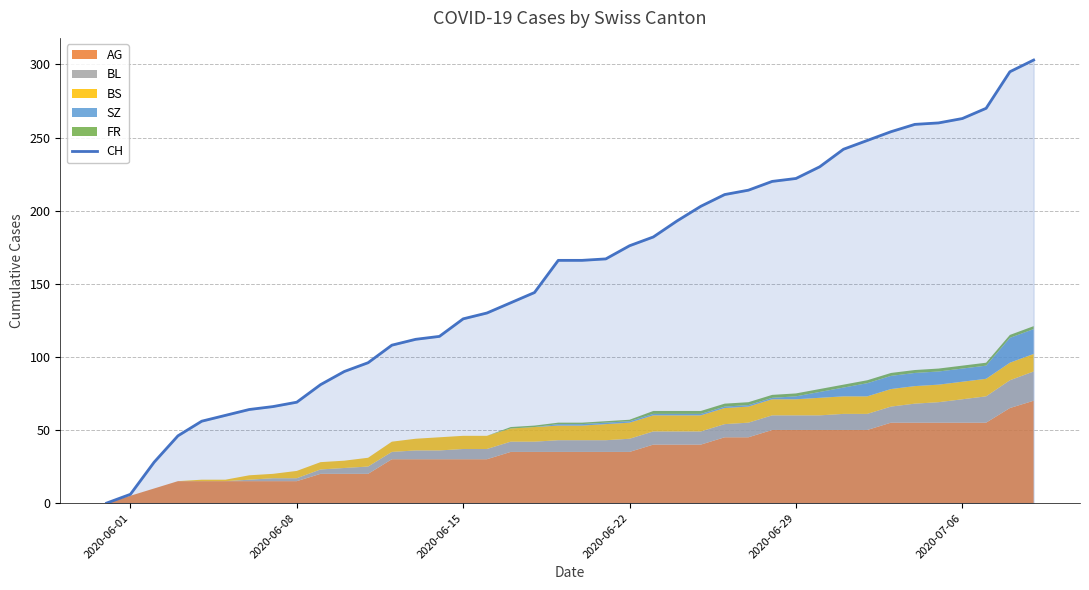

Count the number of values greater than 166.

19